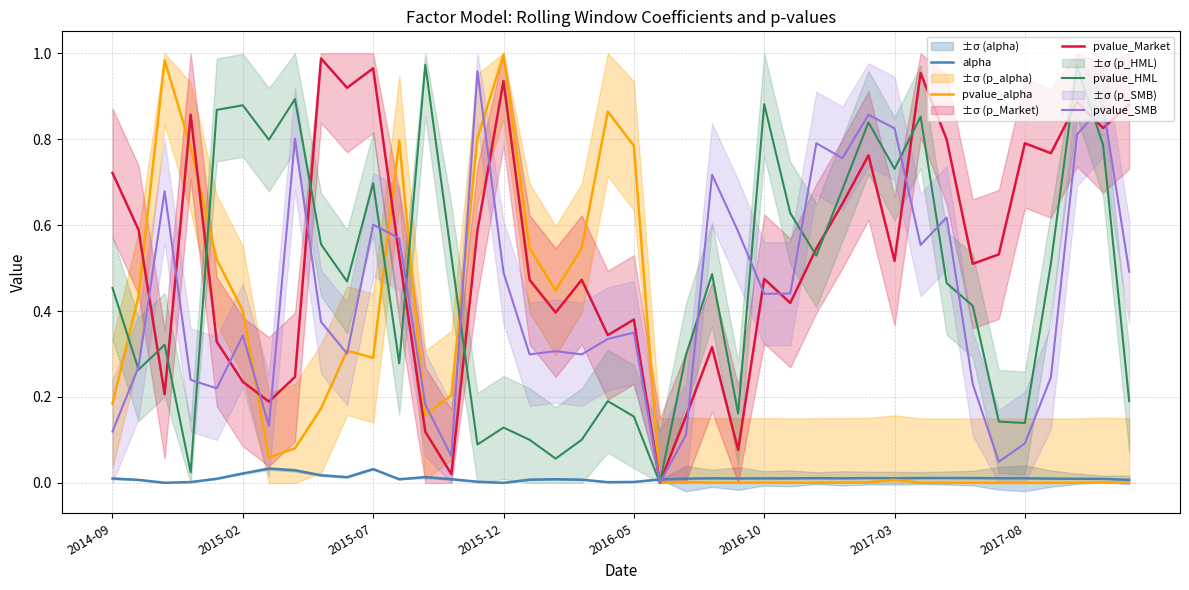

What is the sum of the pvalue_alpha values at 2015-07 and 2016-05?

1.1